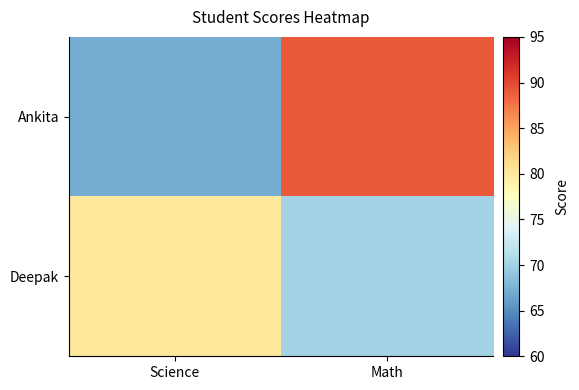

At which category is the sum across all series the highest?

Math